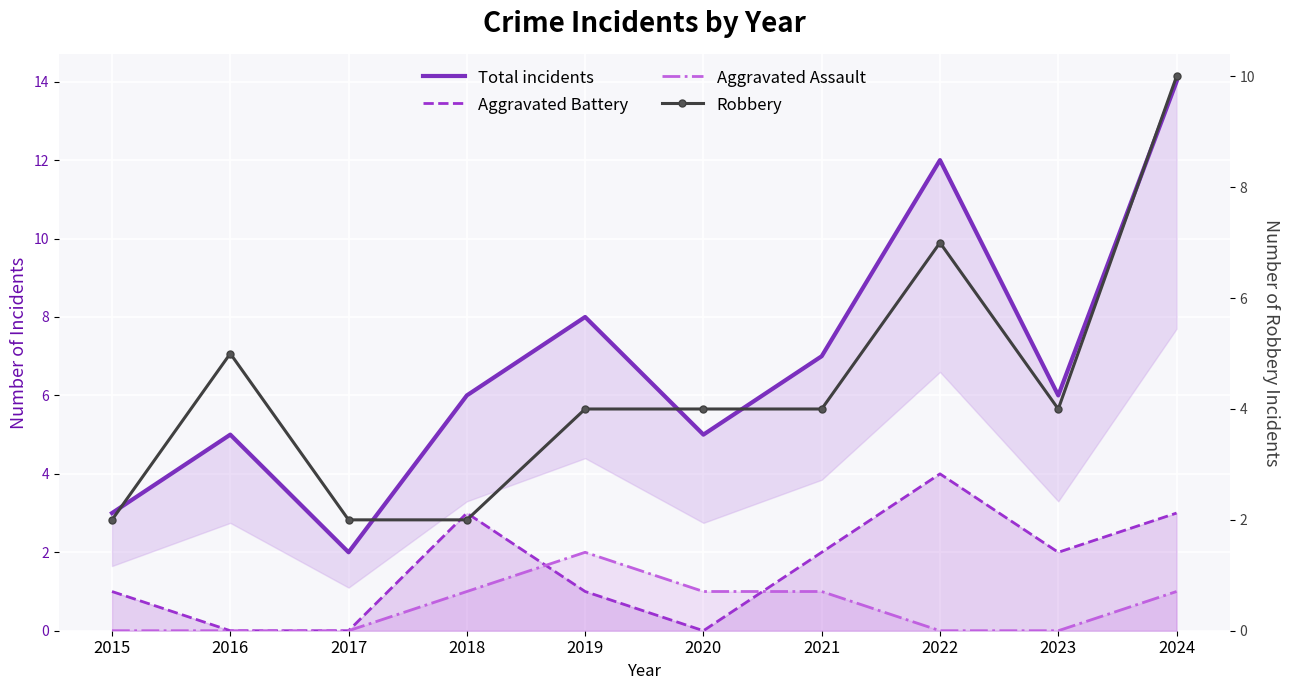

True or false: Aggravated Assault has a value of 0 at 2015.

True